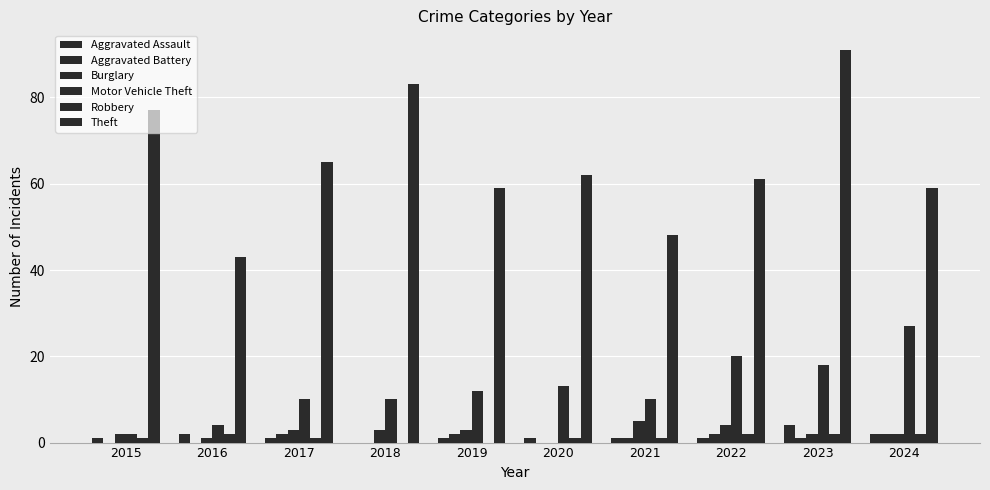

What is the value of the Motor Vehicle Theft bar at the 7th from the left?

10